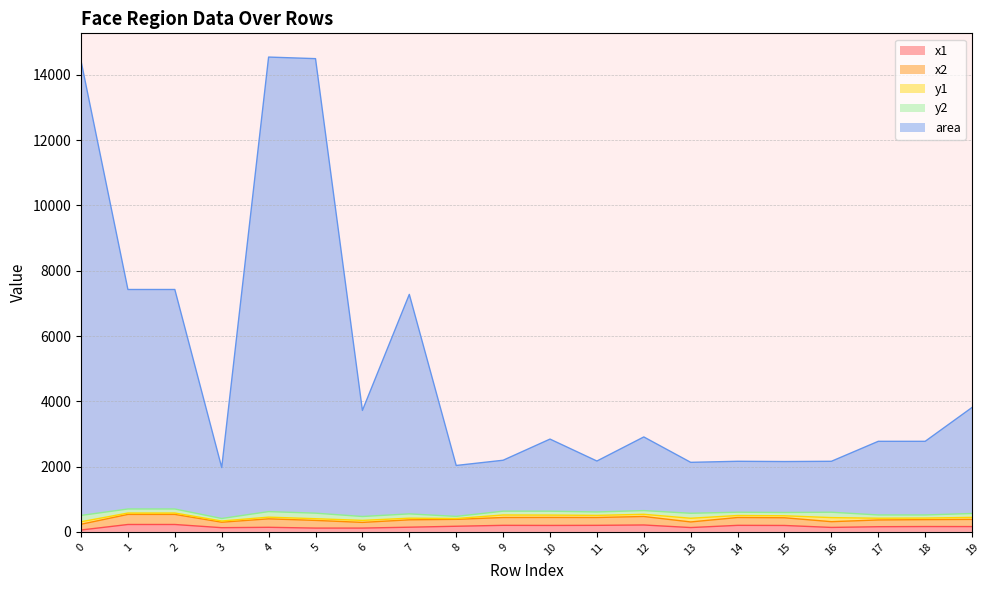

At which category is the sum across all series the highest?

4